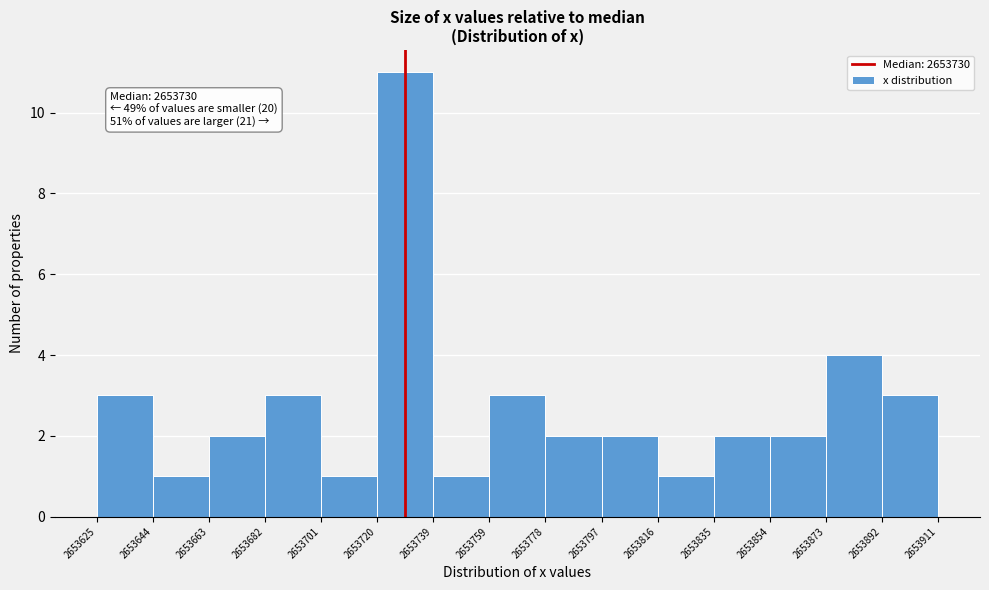

Over which range of the x-axis is the bar tallest?

2653720 to 2653739